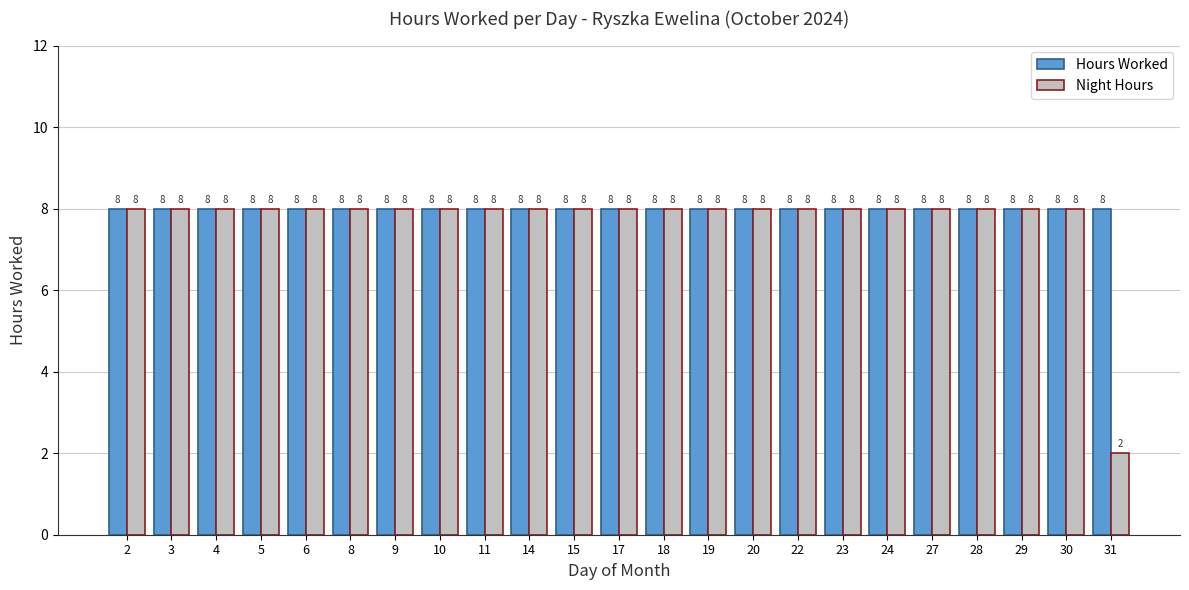

List the series in order of their overall mean, lowest first.

Night Hours, Hours Worked